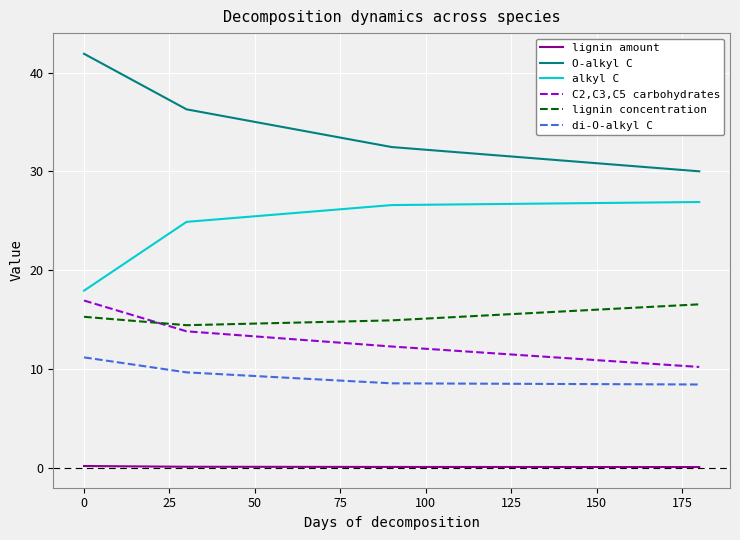

Which series has the largest total across all categories?

O-alkyl C